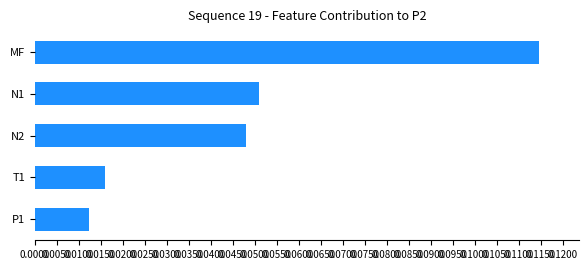

The value at N2 is 0.1. True or false?

False